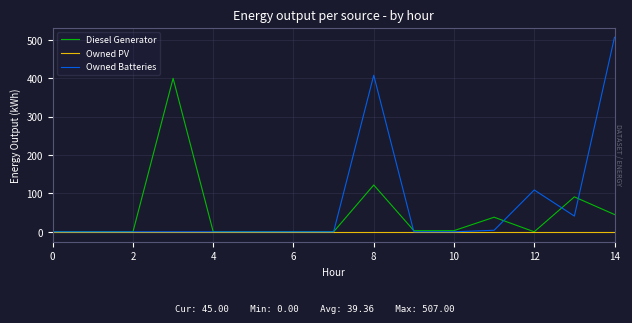

Count the number of data series in this chart.

3